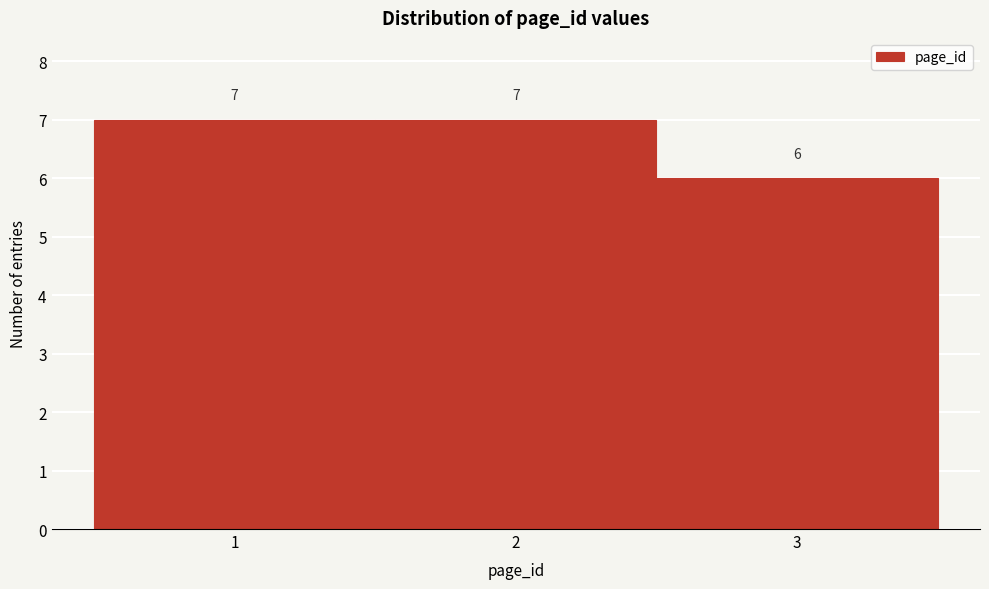

Reading left to right, transcribe this chart: for each bar, give the range it covers on the x-axis and its height.

0.5 to 1.5: 7
1.5 to 2.5: 7
2.5 to 3.5: 6